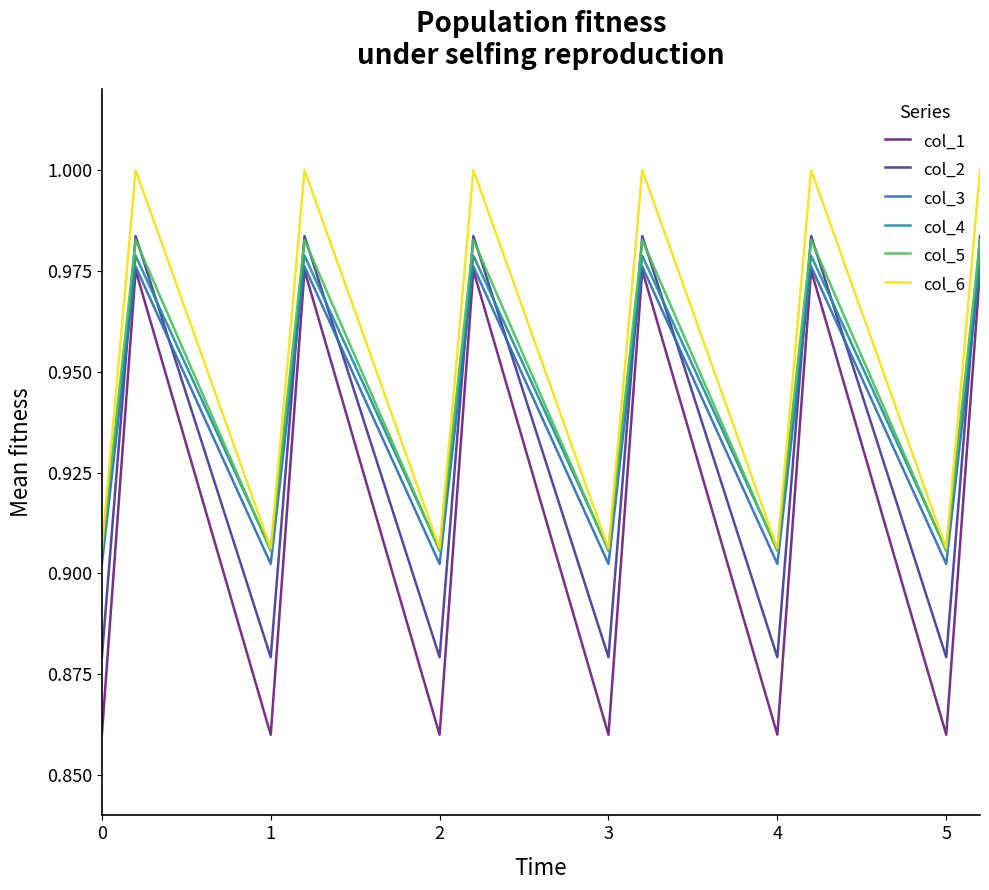

What is the difference between the maximum and minimum values in the col_1 series?

0.1